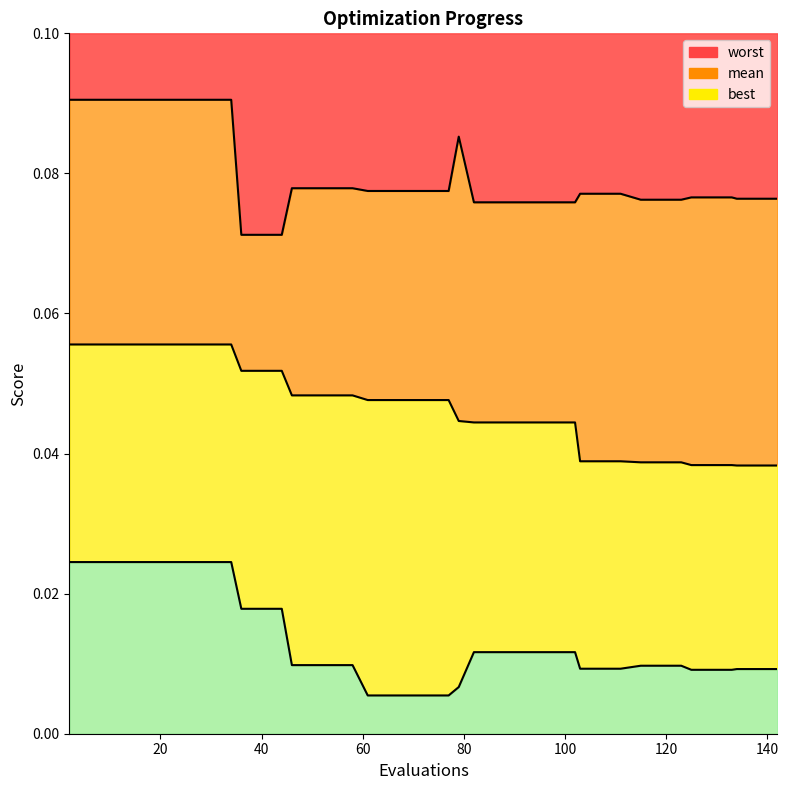

What is the sum of all best values?

0.5